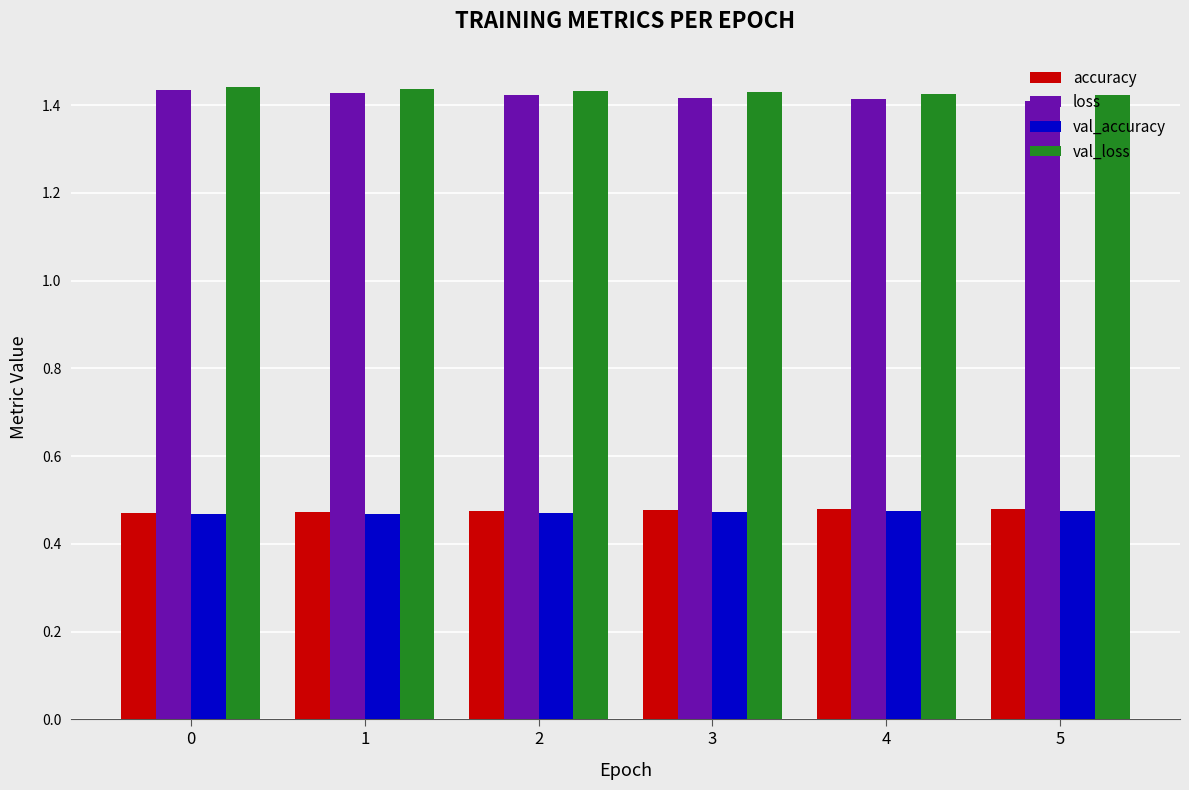

How many categories are shown in the chart?

6